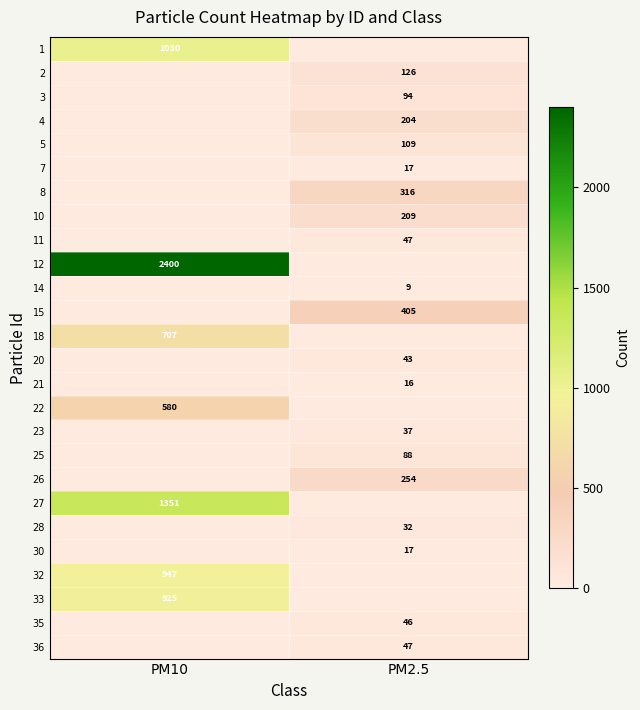

True or false: 5 has a value of 158 at PM2.5.

False